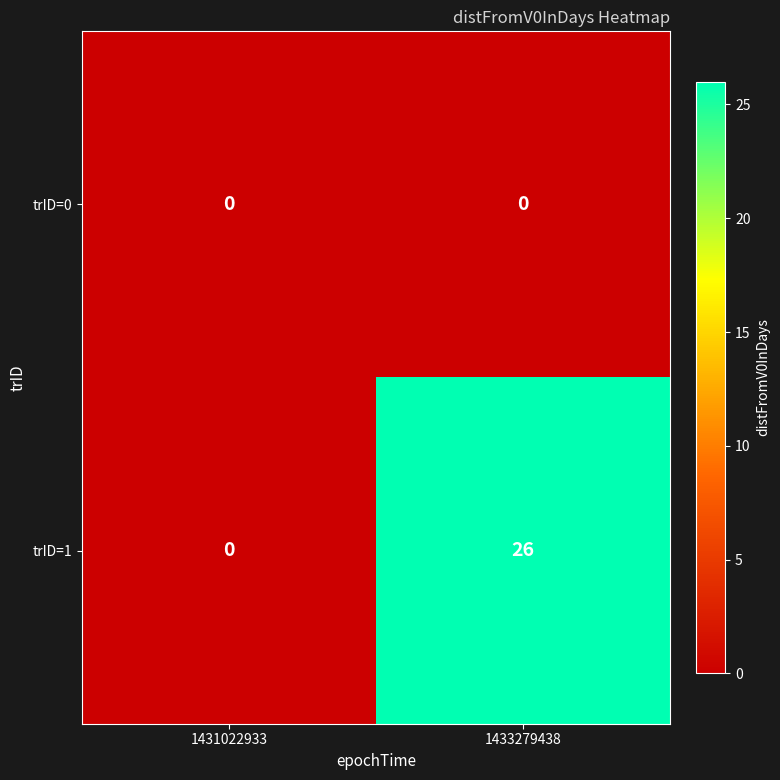

What value does the trID=1 series have at 1433279438, to the nearest 10?

30